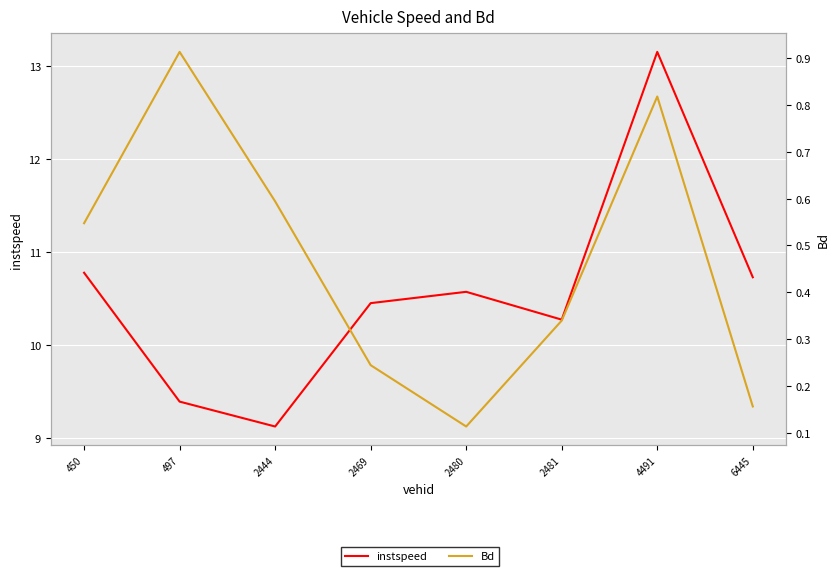

Reading left to right, transcribe all the data shown in this chart.

instspeed: 450=10.8	497=9.4	2444=9.1	2469=10.4	2480=10.6	2481=10.3	4491=13.1	6445=10.7
Bd: 450=0.5	497=0.9	2444=0.6	2469=0.2	2480=0.1	2481=0.3	4491=0.8	6445=0.2